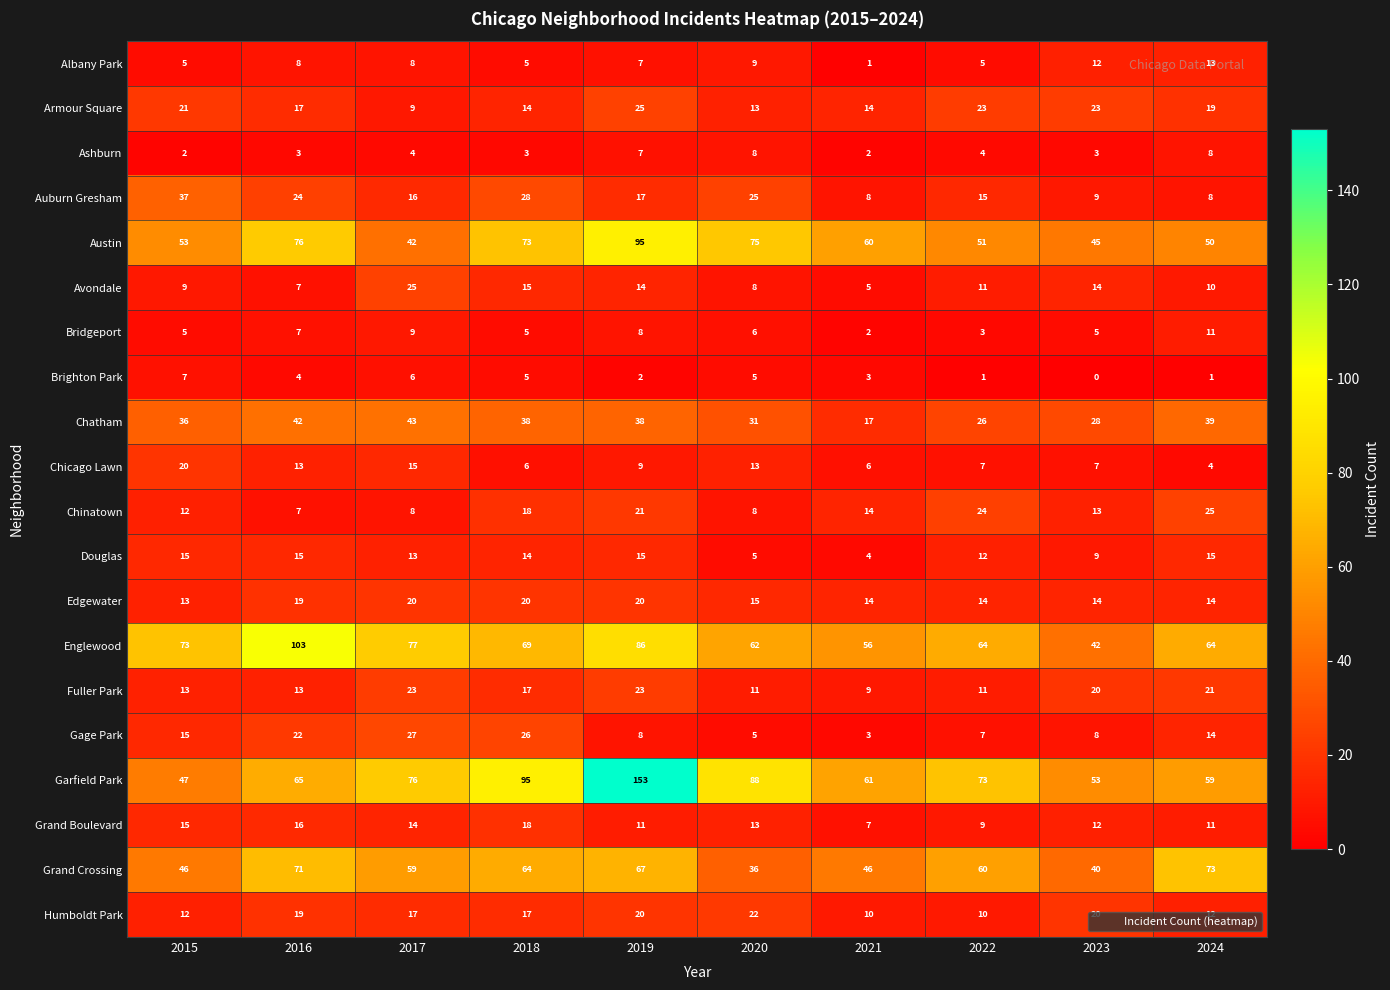

Which series changed the most between 2018 and 2023?

Garfield Park